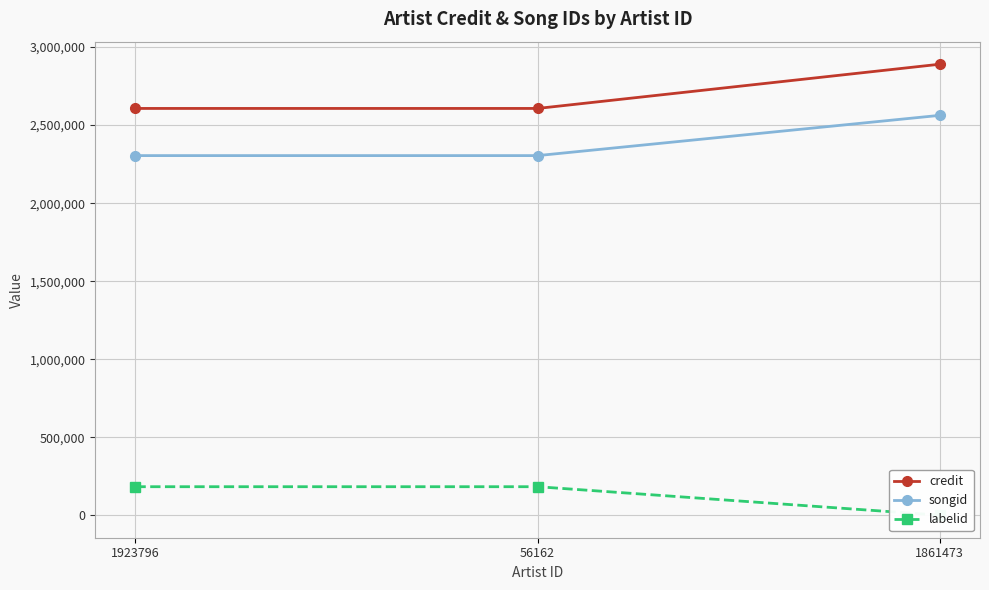

The songid series shows 2304737 at 1923796. True or false?

True